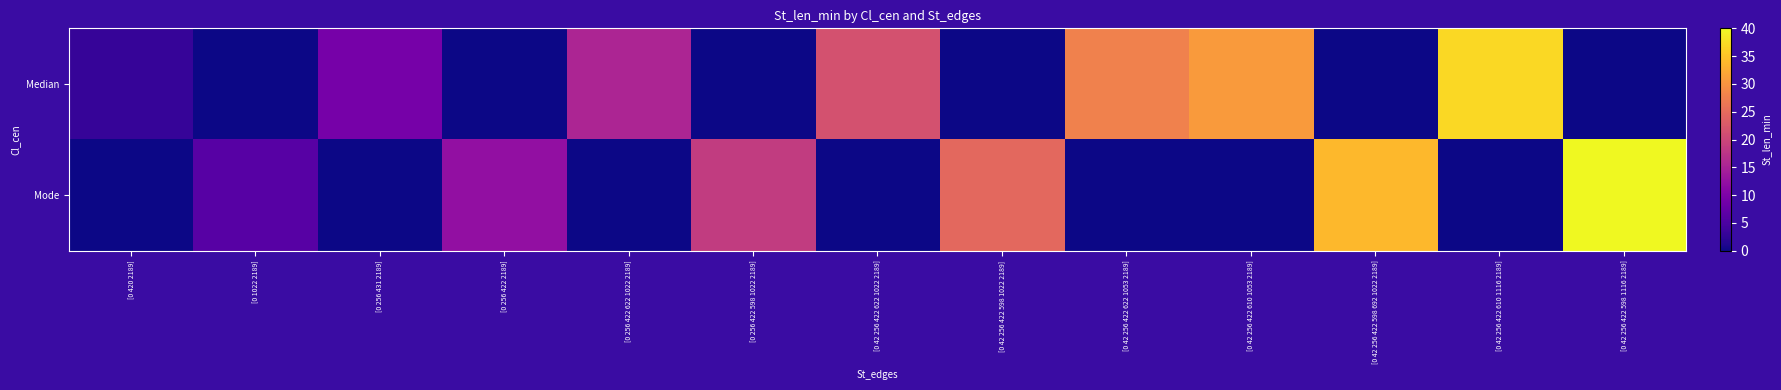

Reading right to left, list all the values displayed in this chart.

Median: [0 42 256 422 598 1116 2189]=0.0	[0 42 256 422 610 1116 2189]=36.9	[0 42 256 422 598 692 1022 2189]=0.0	[0 42 256 422 610 1053 2189]=30.8	[0 42 256 422 622 1053 2189]=27.7	[0 42 256 422 598 1022 2189]=0.0	[0 42 256 422 622 1022 2189]=21.5	[0 256 422 598 1022 2189]=0.0	[0 256 422 622 1022 2189]=15.4	[0 256 422 2189]=0.0	[0 256 431 2189]=9.2	[0 1022 2189]=0.0	[0 420 2189]=3.1
Mode: [0 42 256 422 598 1116 2189]=40.0	[0 42 256 422 610 1116 2189]=0.0	[0 42 256 422 598 692 1022 2189]=33.8	[0 42 256 422 610 1053 2189]=0.0	[0 42 256 422 622 1053 2189]=0.0	[0 42 256 422 598 1022 2189]=24.6	[0 42 256 422 622 1022 2189]=0.0	[0 256 422 598 1022 2189]=18.5	[0 256 422 622 1022 2189]=0.0	[0 256 422 2189]=12.3	[0 256 431 2189]=0.0	[0 1022 2189]=6.2	[0 420 2189]=0.0